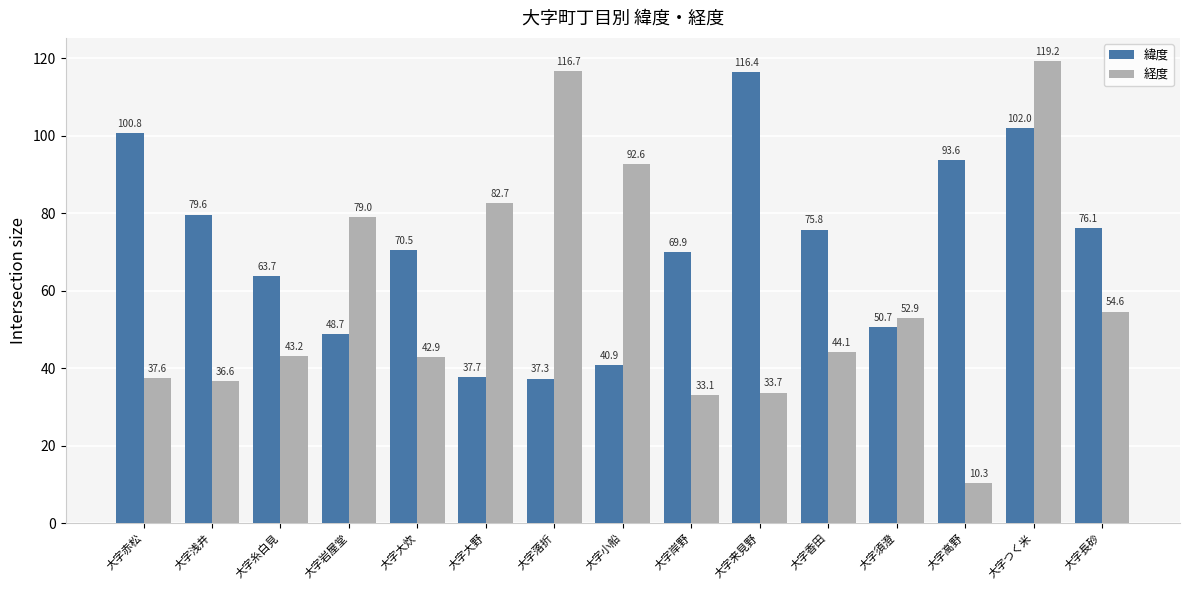

List the series in order of their overall mean, highest first.

緯度, 経度